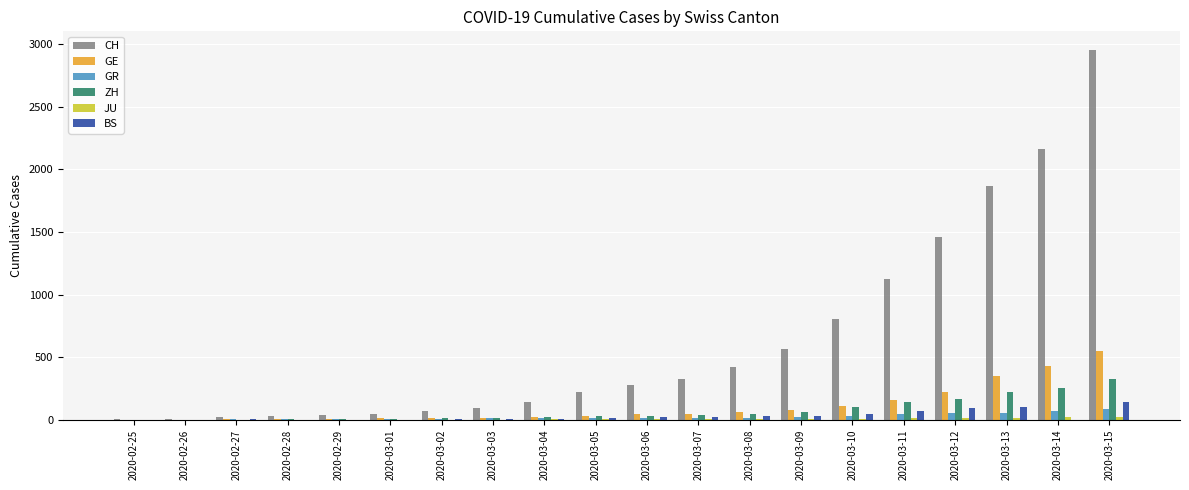

What is the sum of all ZH values?

1490